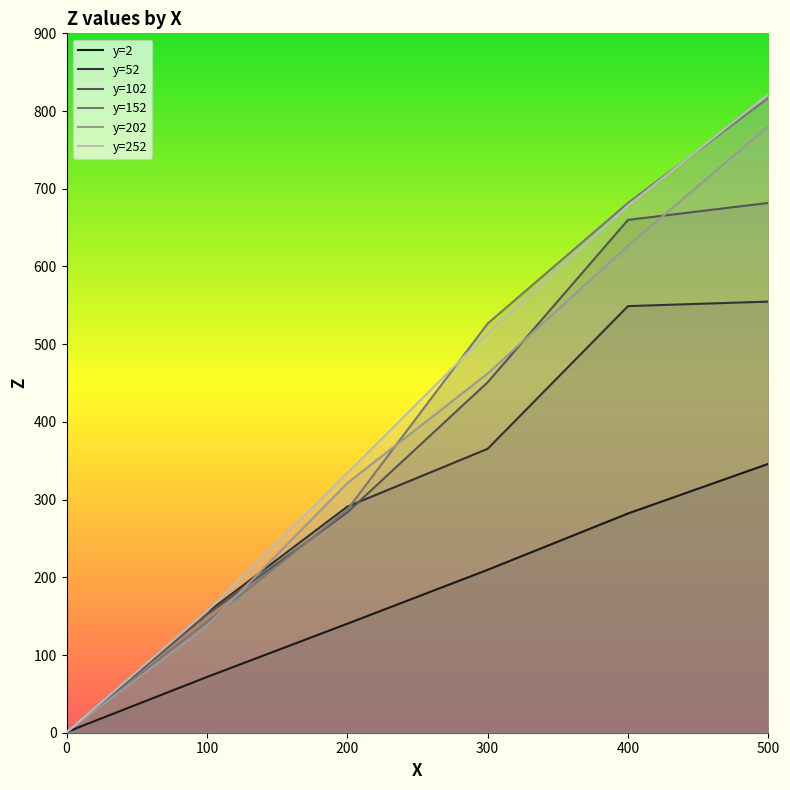

What is the spread (max minus min) of values at 100?

84.5